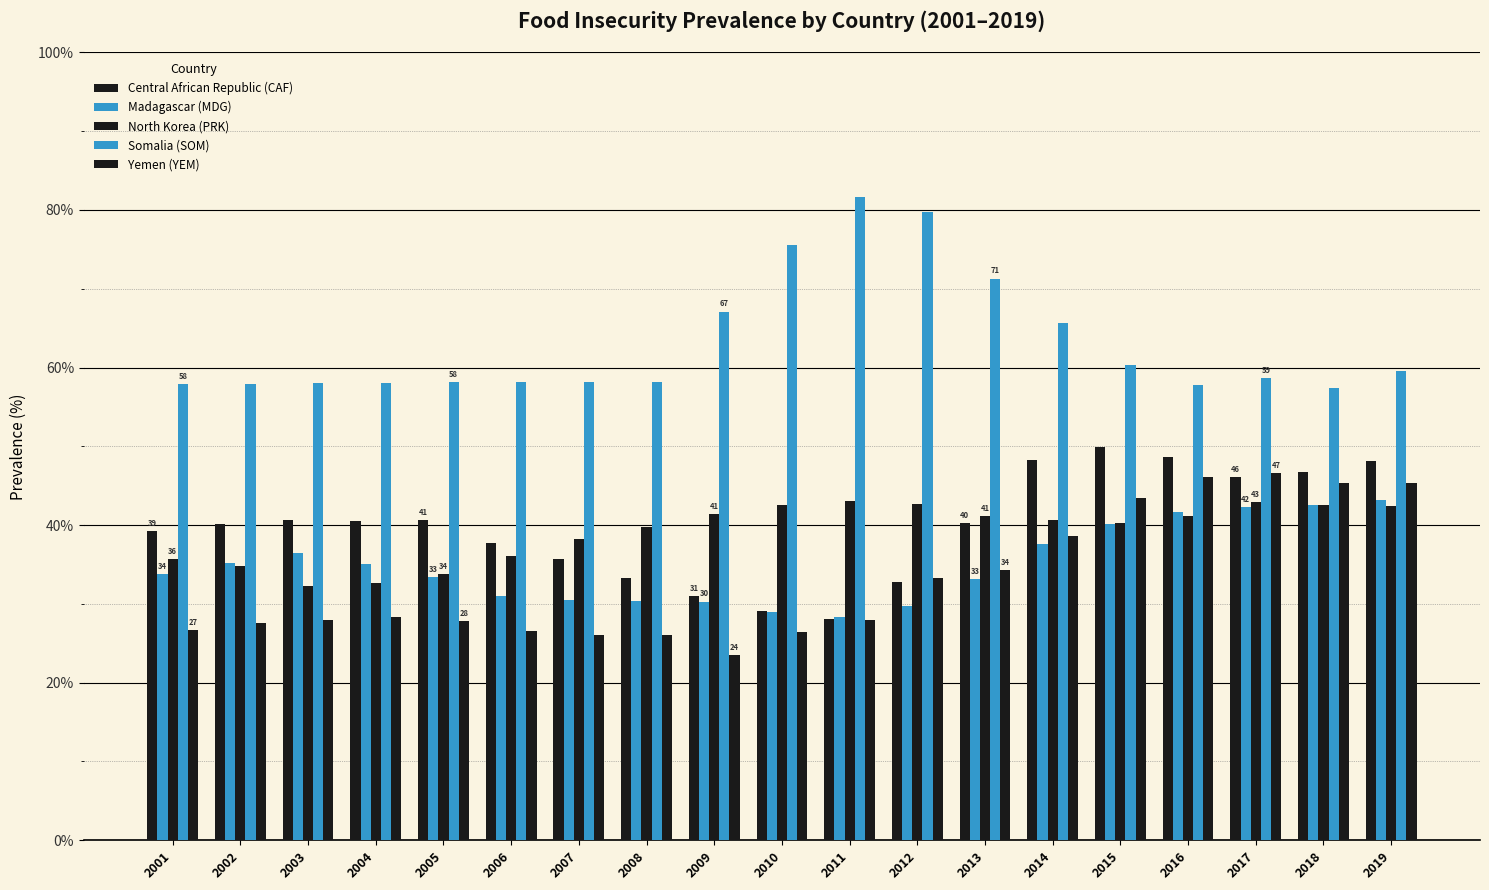

Are the bars horizontal?

No